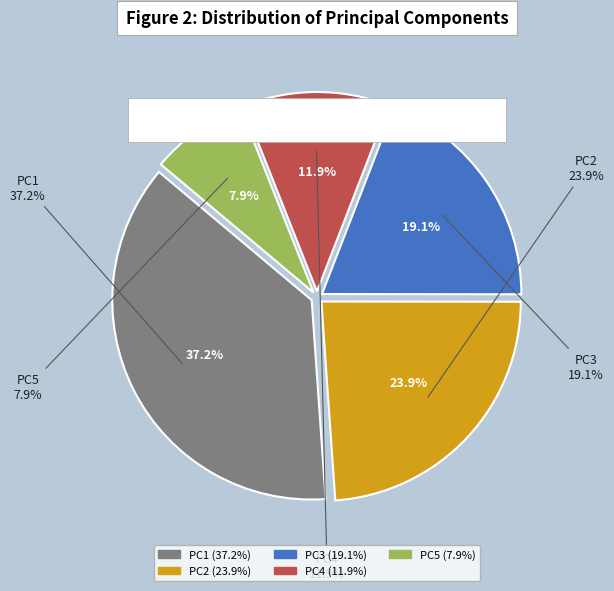

Which has a higher value, PC3 or PC1?

PC1